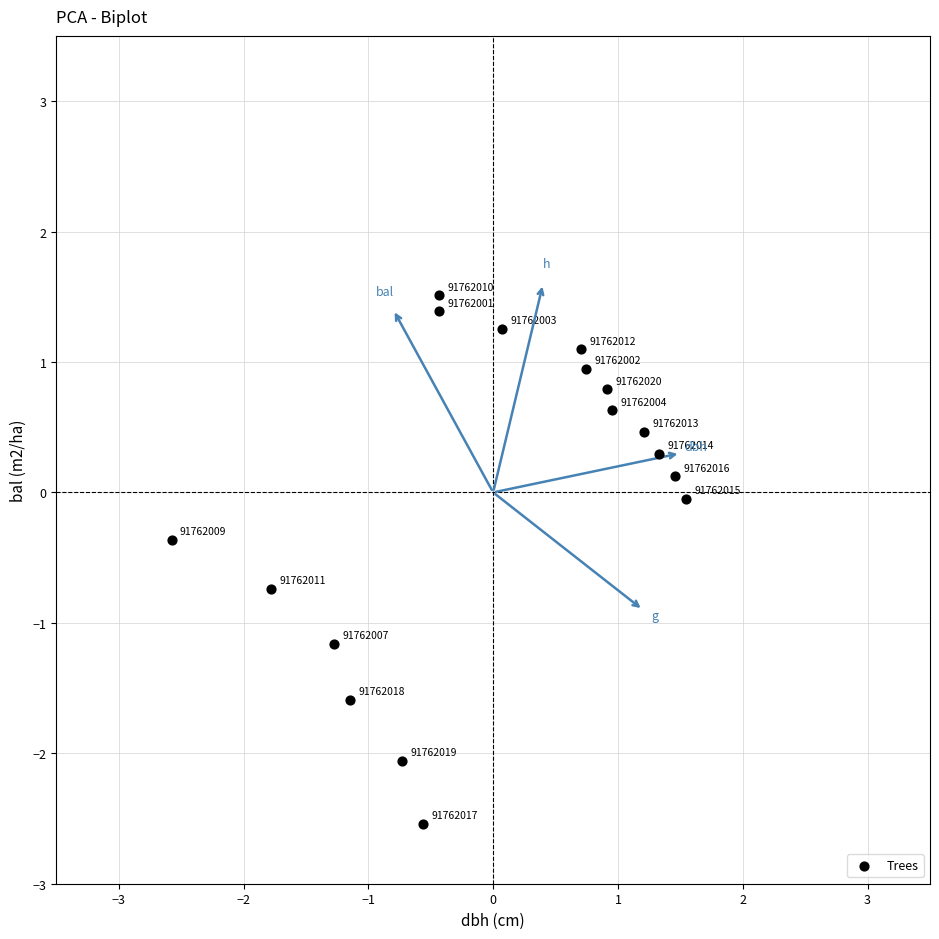

What is the range of Y values (max minus min)?

4.1